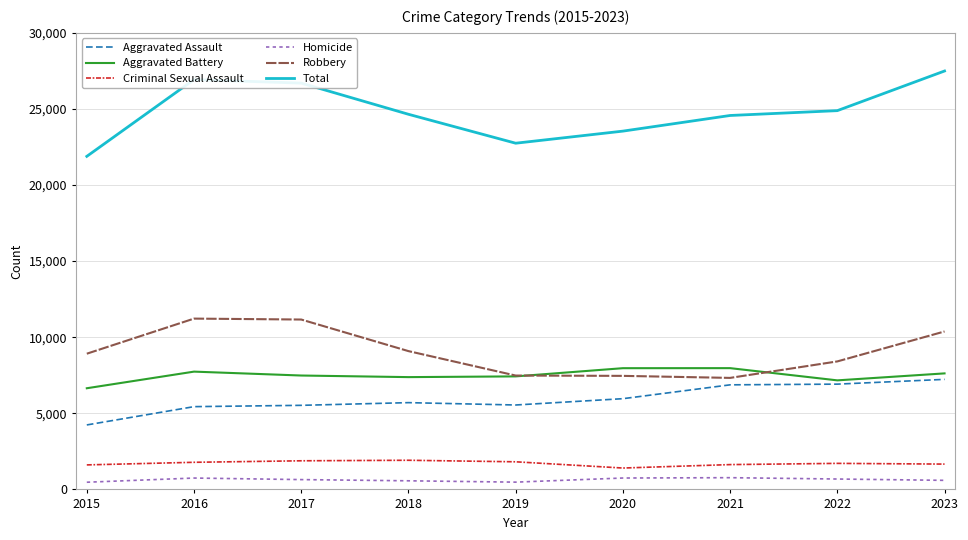

What is the lowest value of the Aggravated Assault series?

4237